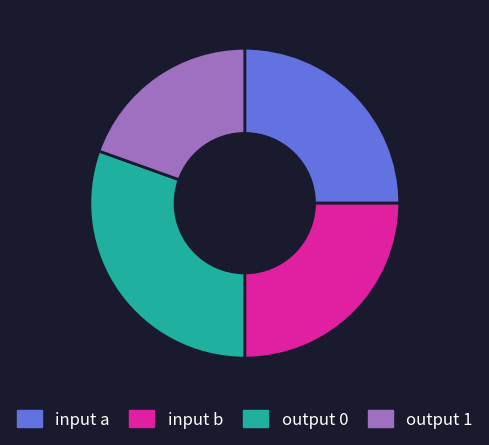

How many slices are in this pie chart?

4